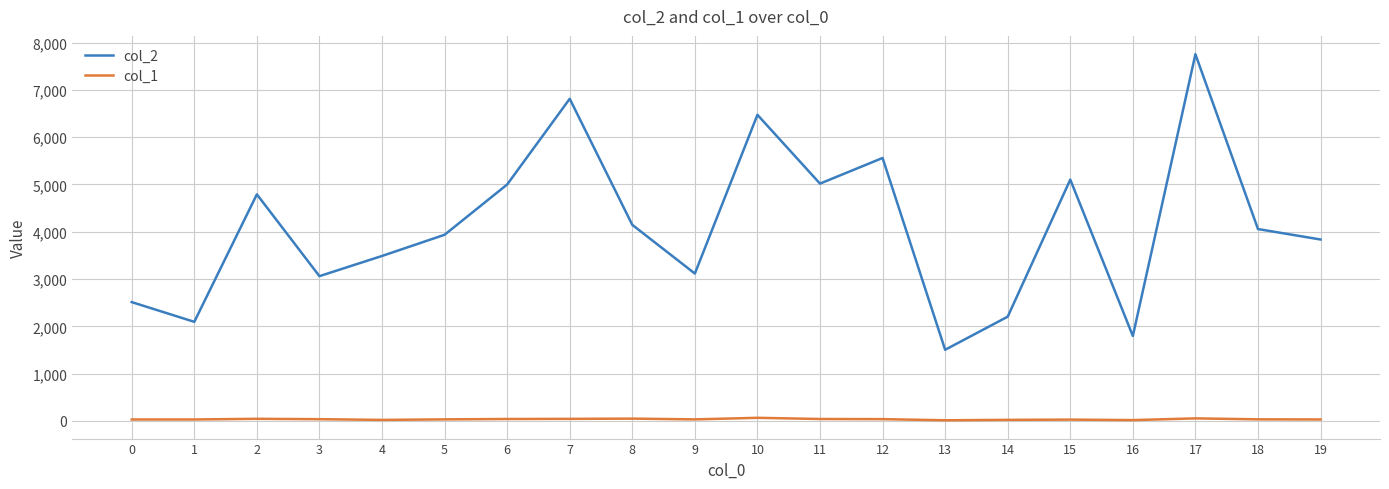

At 4, list the series in order from largest to smallest.

col_2, col_1